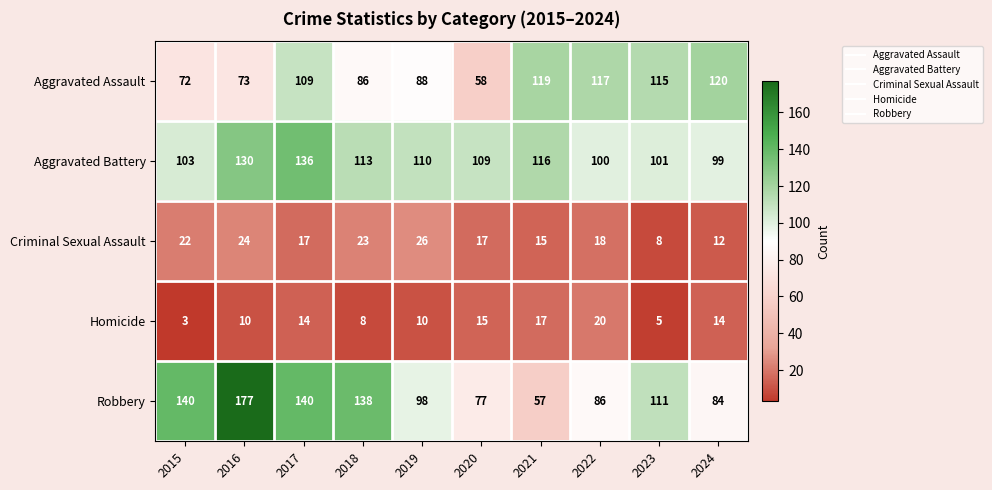

What is the greatest value displayed?

177